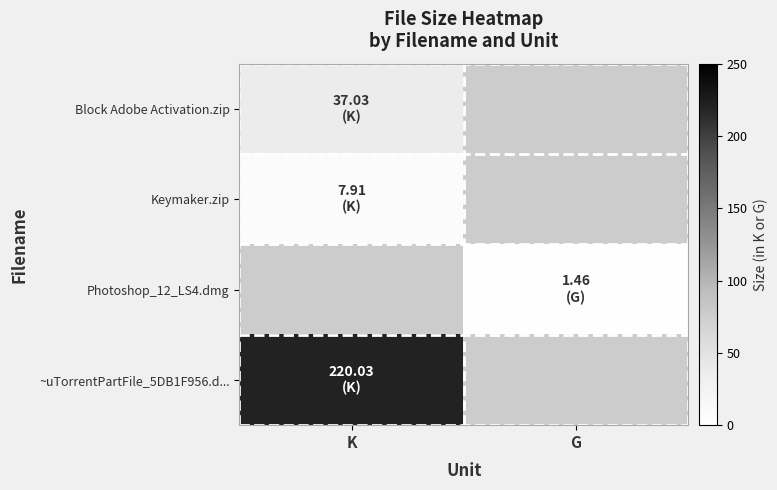

What is the spread (max minus min) of values at K?

212.1